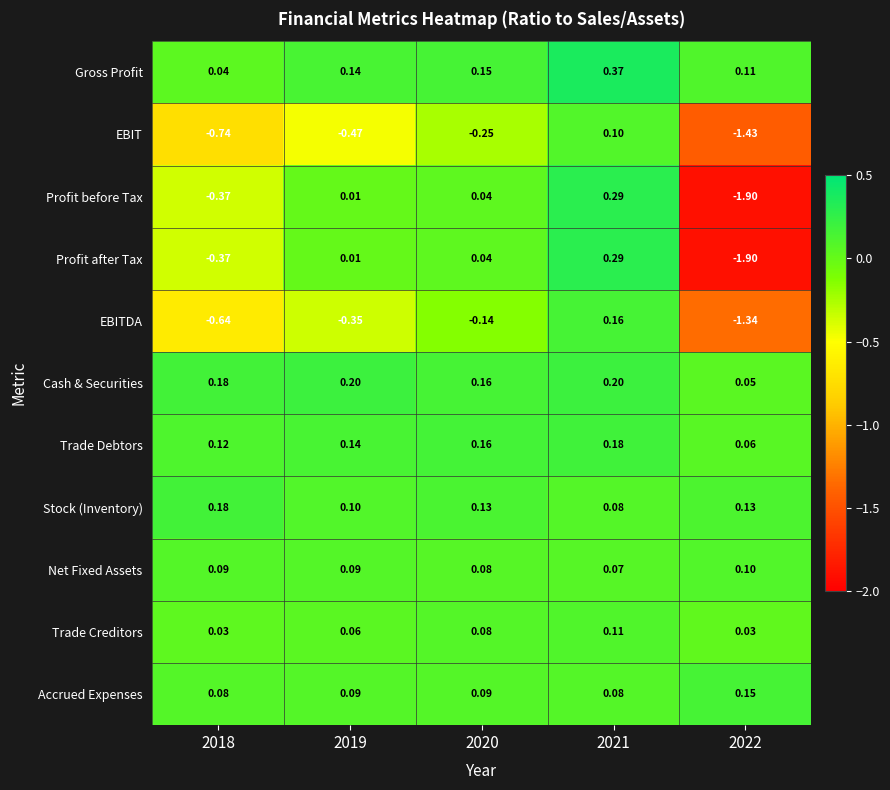

Which series has the largest total across all categories?

Gross Profit